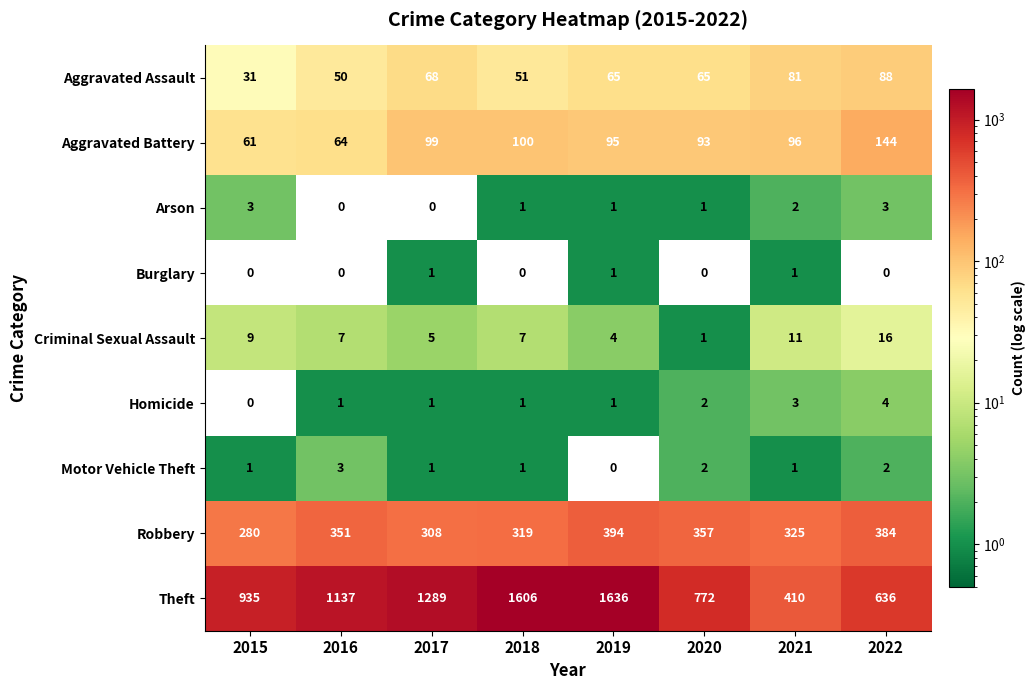

How many positive values does the Burglary series have?

3